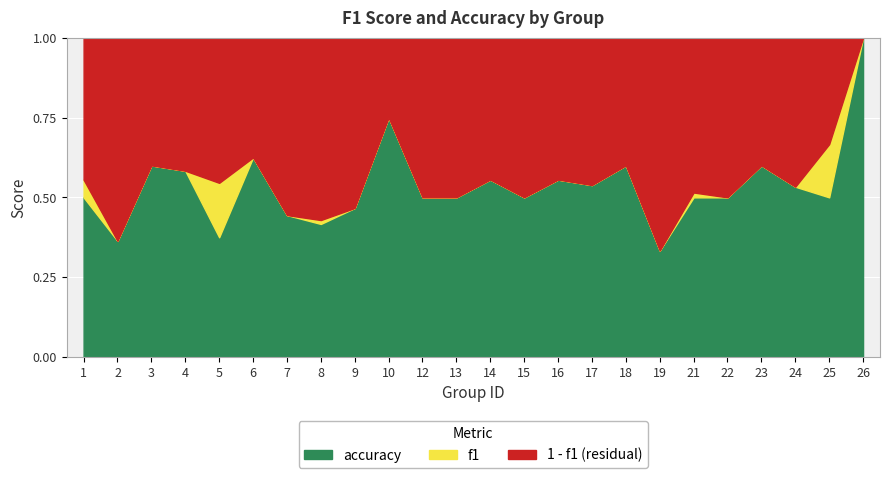

Which series has the largest range (max minus min)?

f1